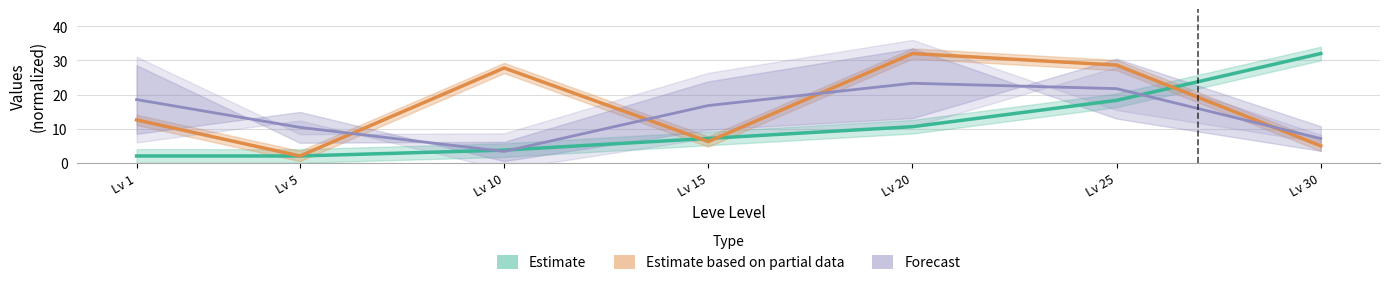

How many values in the Estimate based on partial data series are below 12?

3